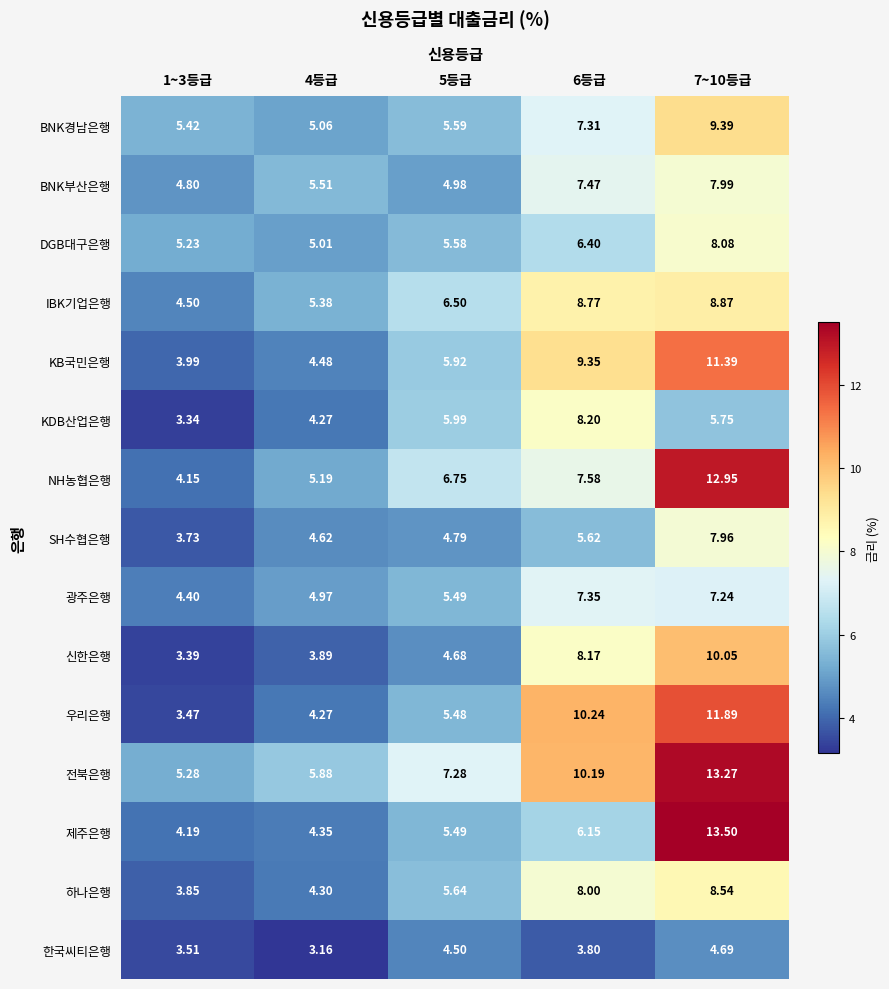

How many series are shown in this chart?

15